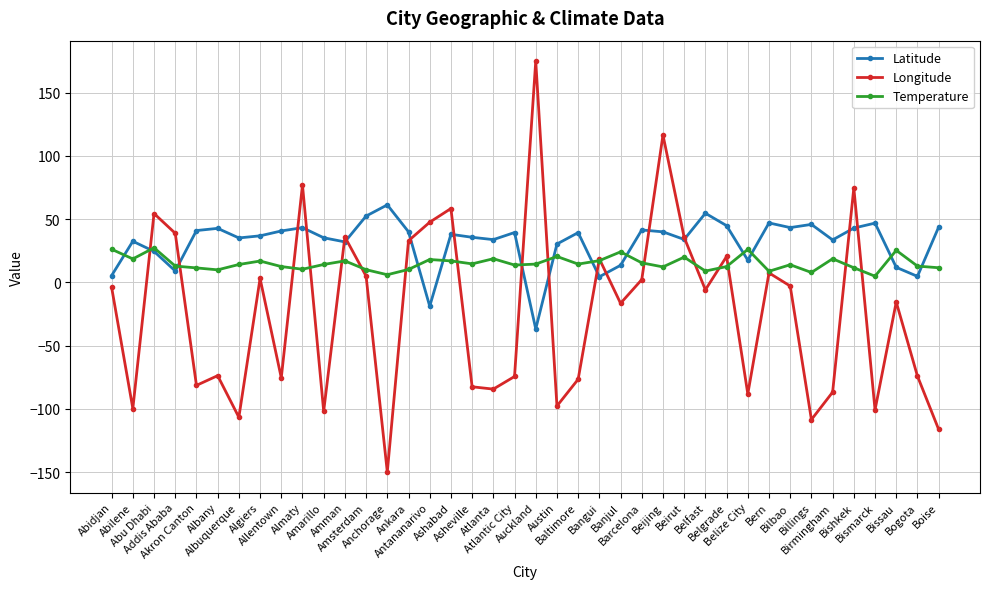

Which label corresponds to the largest value in the chart?

Auckland